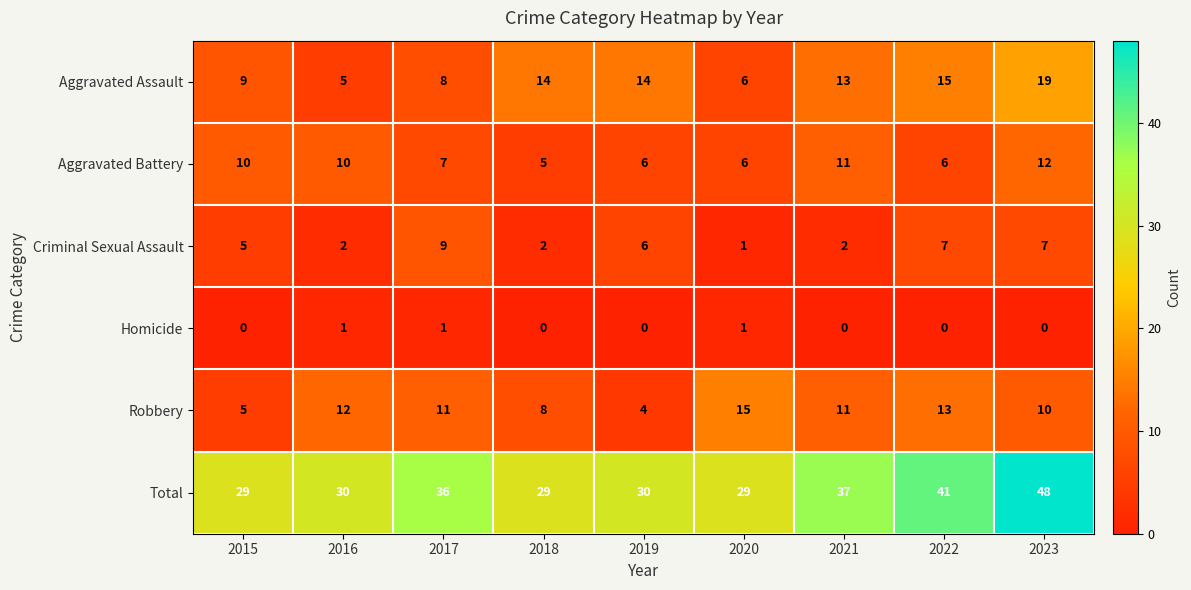

What is the sum of the Robbery values at 2022 and 2016?

25